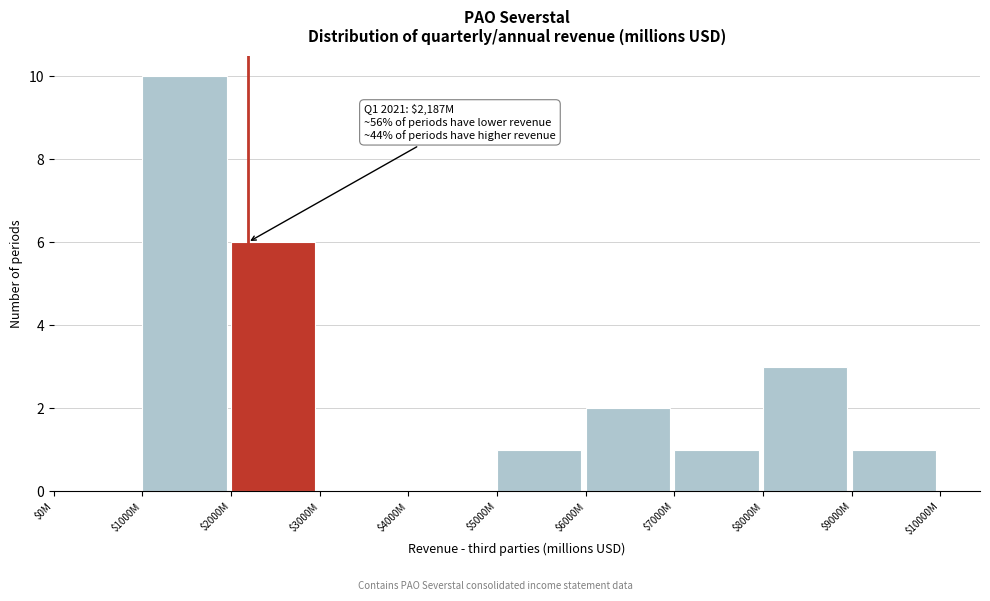

At which category does the chart reach its peak across all series?

$1000M